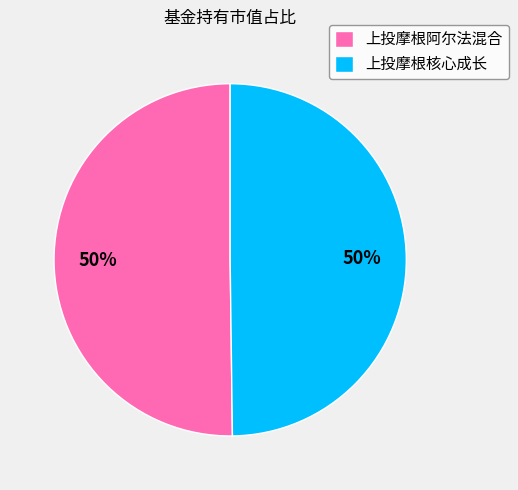

Do 上投摩根核心成长 and 上投摩根阿尔法混合 together represent more than half of the pie?

Yes